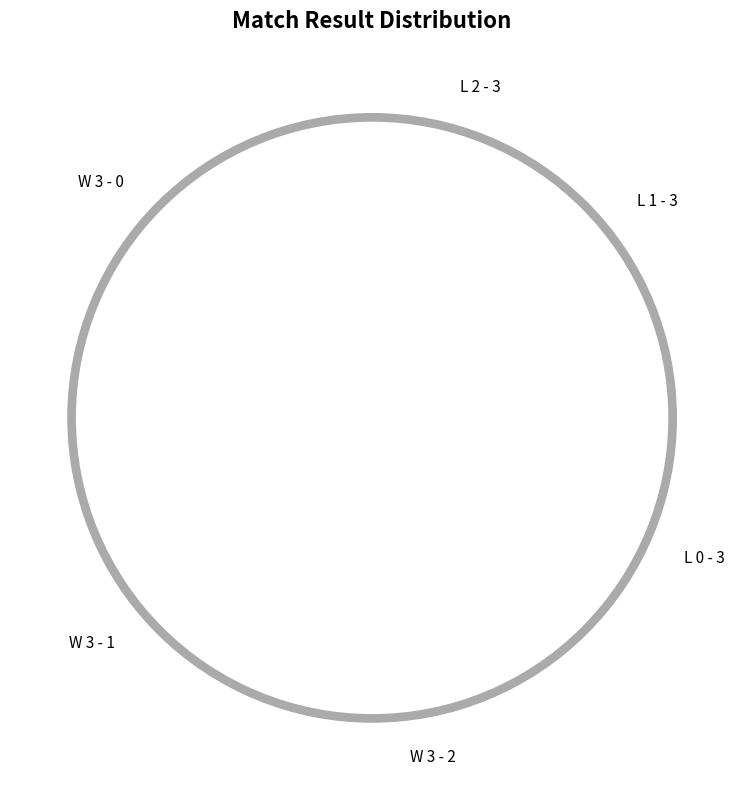

What percentage is the W 3 - 2 slice, to the nearest percent?

9%